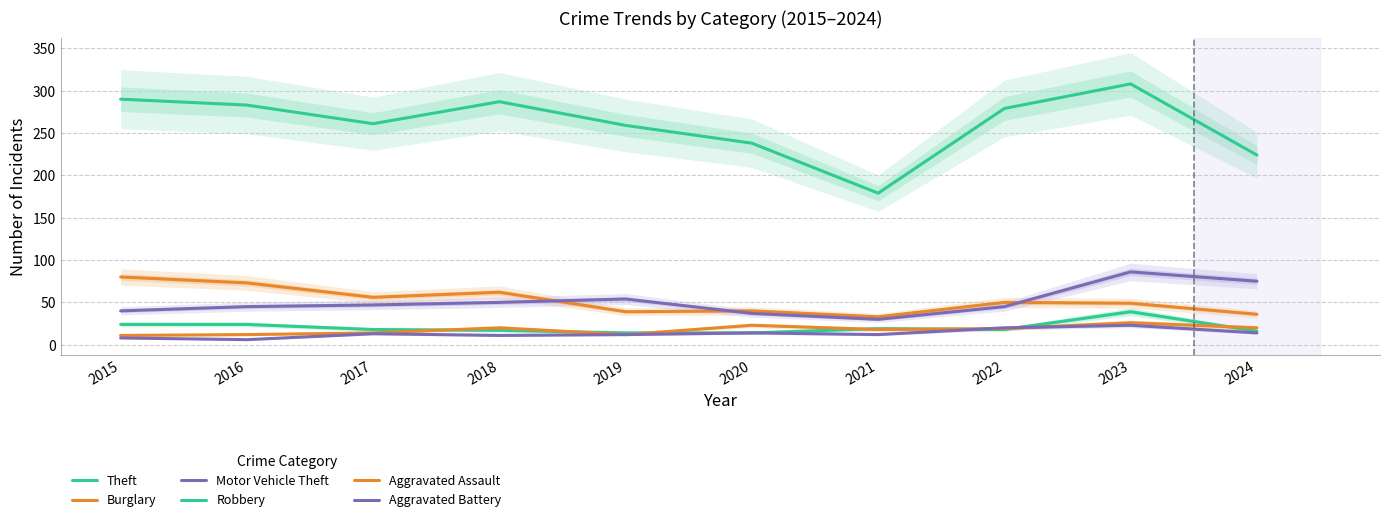

Which series has the largest total across all categories?

Theft